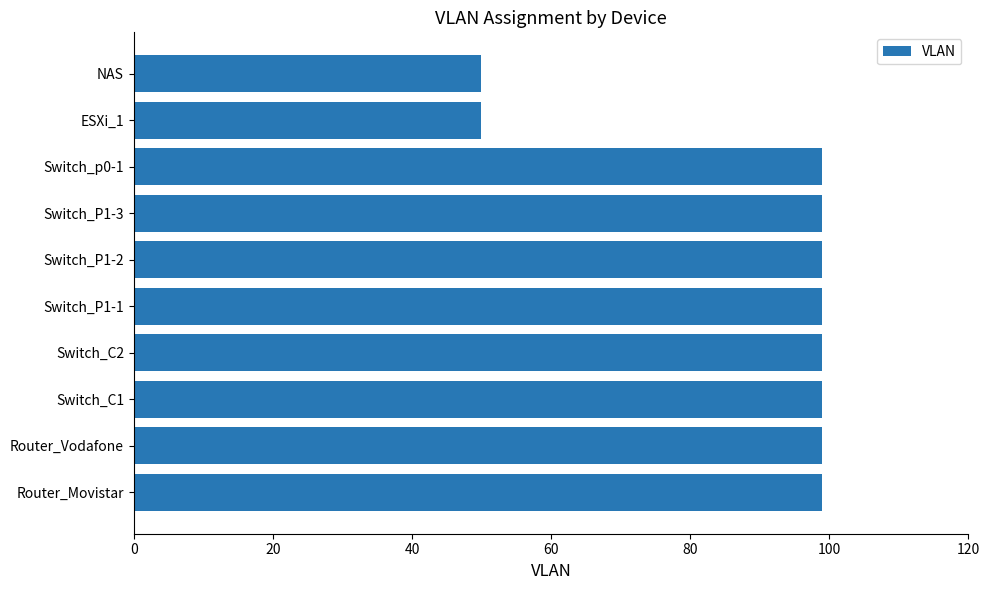

Is it true that the value at Switch_C2 is 40?

False